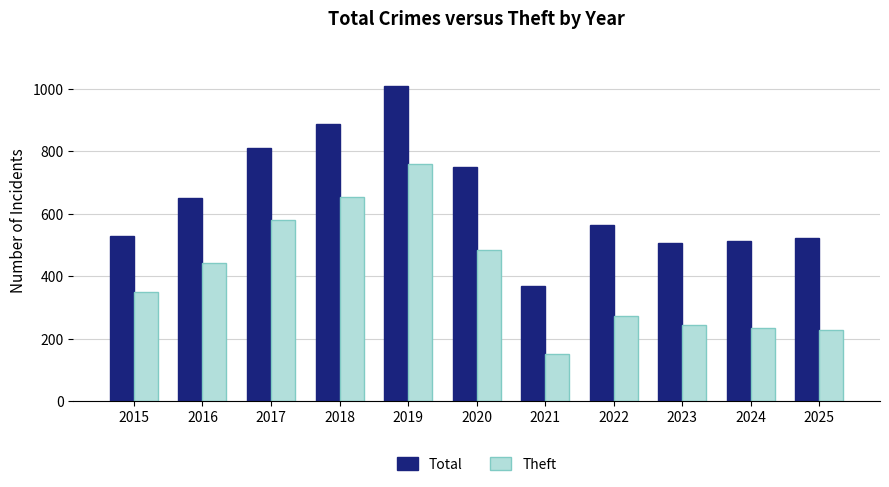

Rank the series by their maximum value, from highest to lowest.

Total, Theft